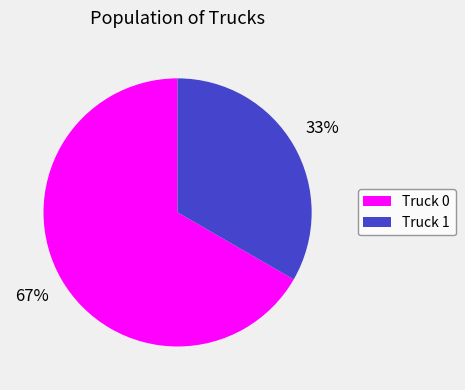

To the nearest percent, what is the combined percentage of Truck 0 and Truck 1?

100%